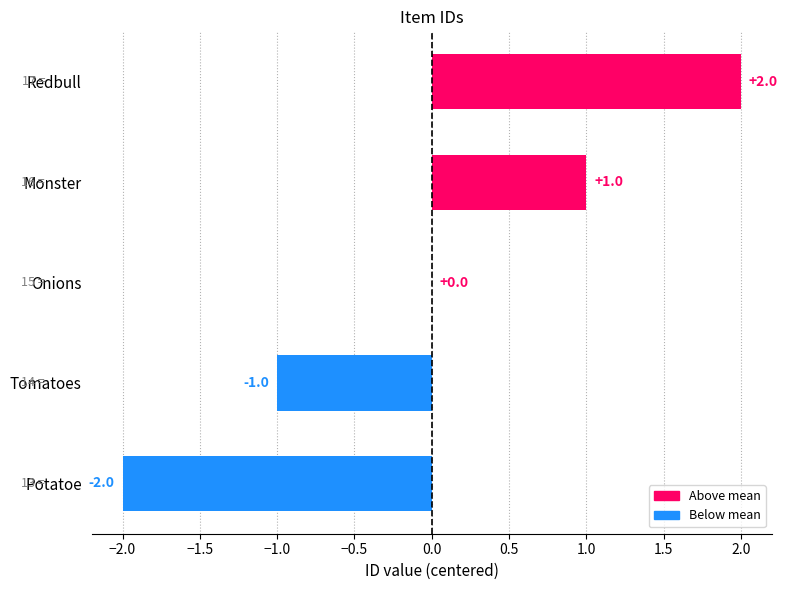

At which label is the value closest to 0?

Onions